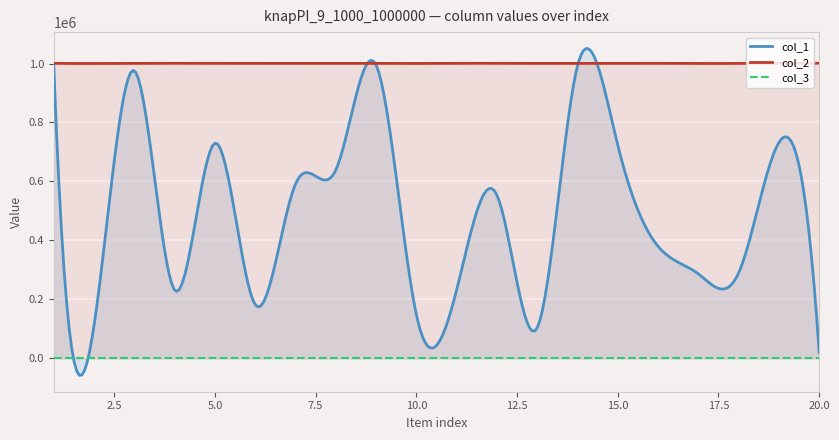

Does the chart display data point markers on the line(s)?

No